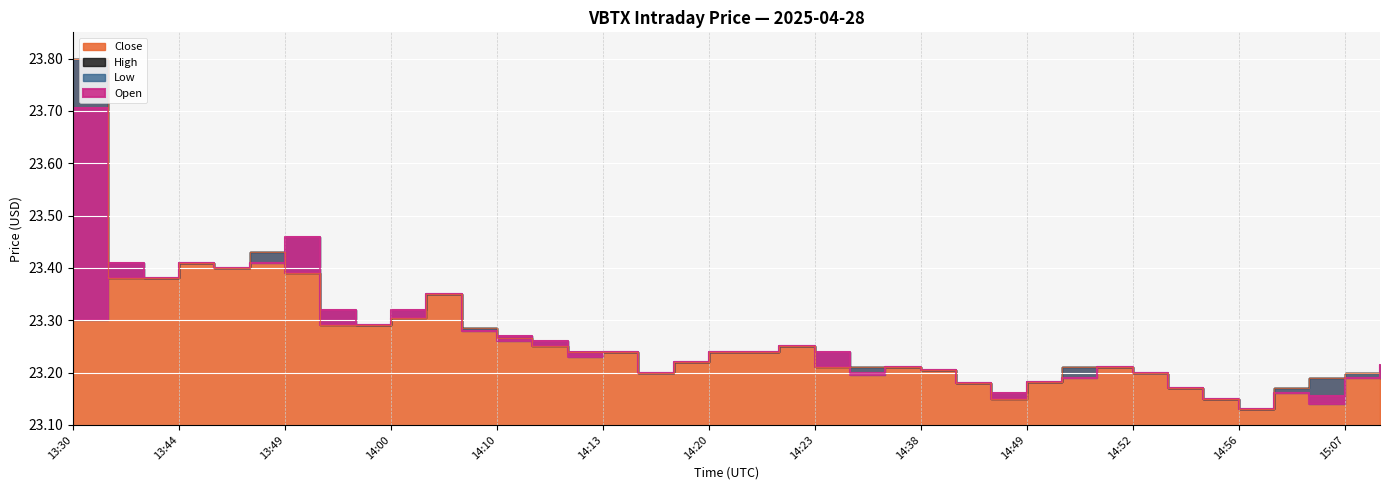

The value of High at 14:46 is 23.2. True or false?

True